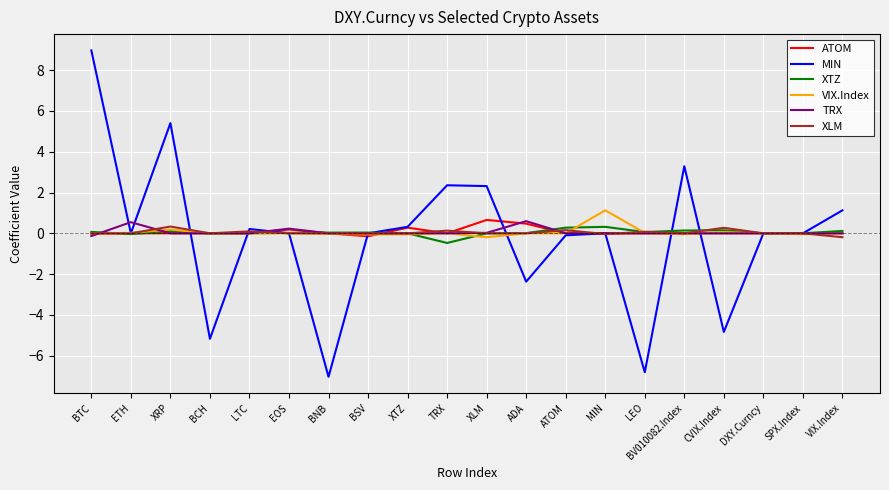

At which category is the sum across all series the highest?

BTC